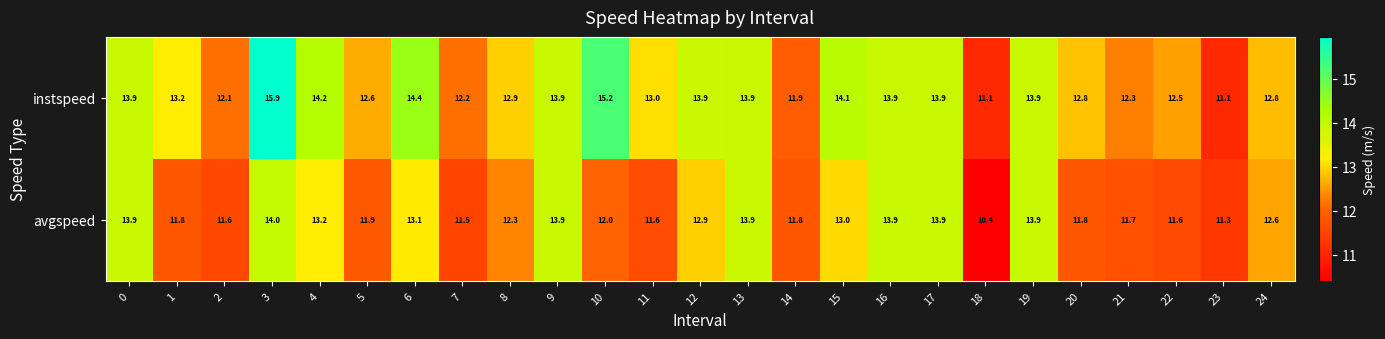

What is the sum of all avgspeed values?

313.5